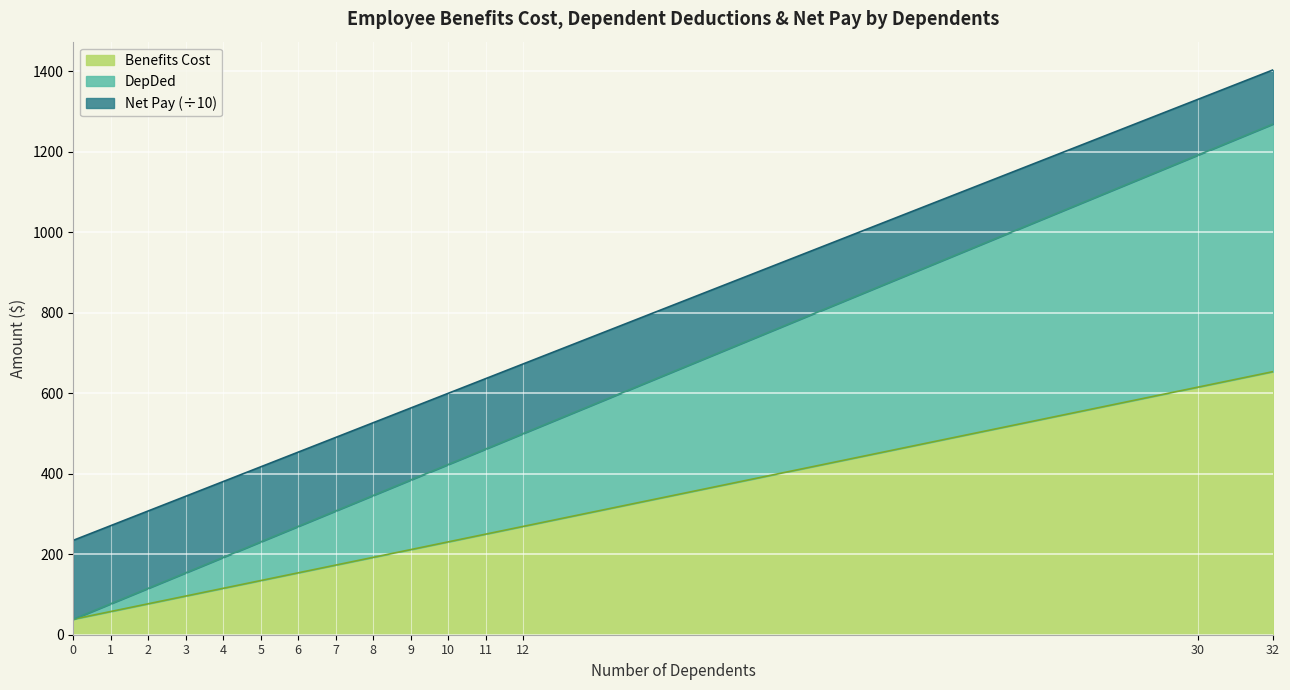

What is the highest value of the Benefits Cost series?

653.9